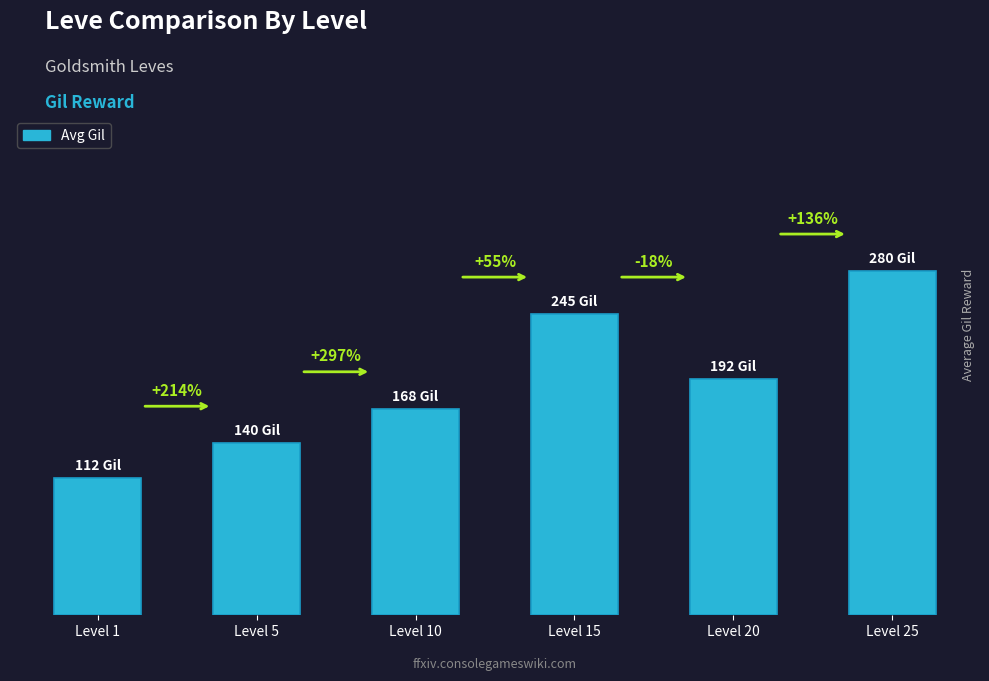

Does the chart contain any negative values?

No